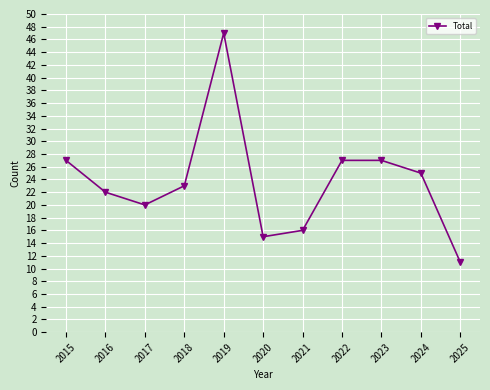

What is the maximum value shown in the chart?

47